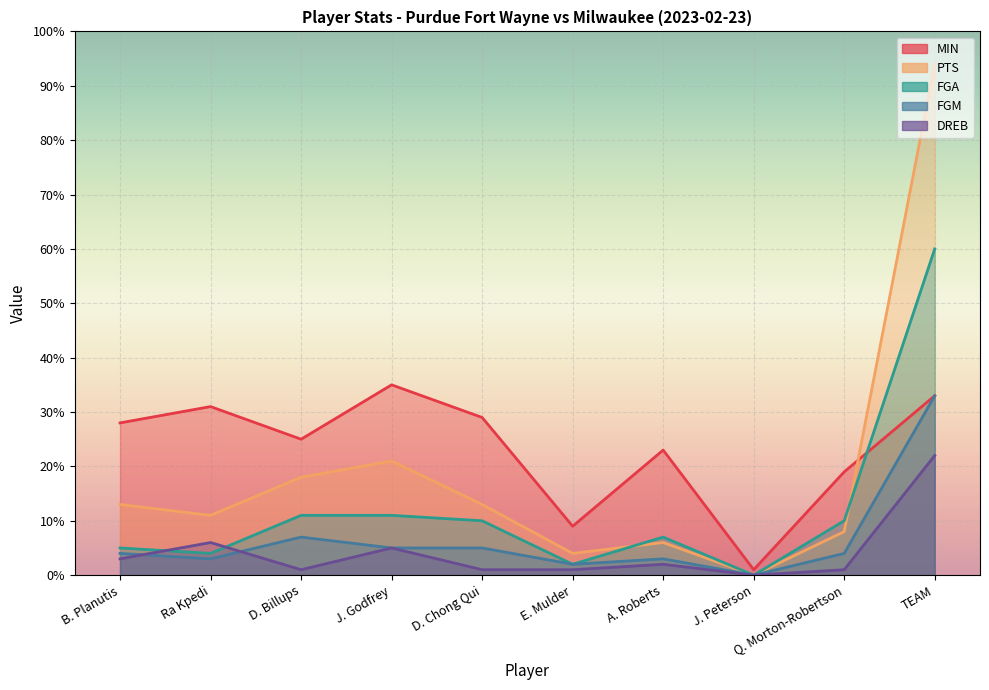

Rank the series by their maximum value, from lowest to highest.

DREB, FGM, MIN, FGA, PTS